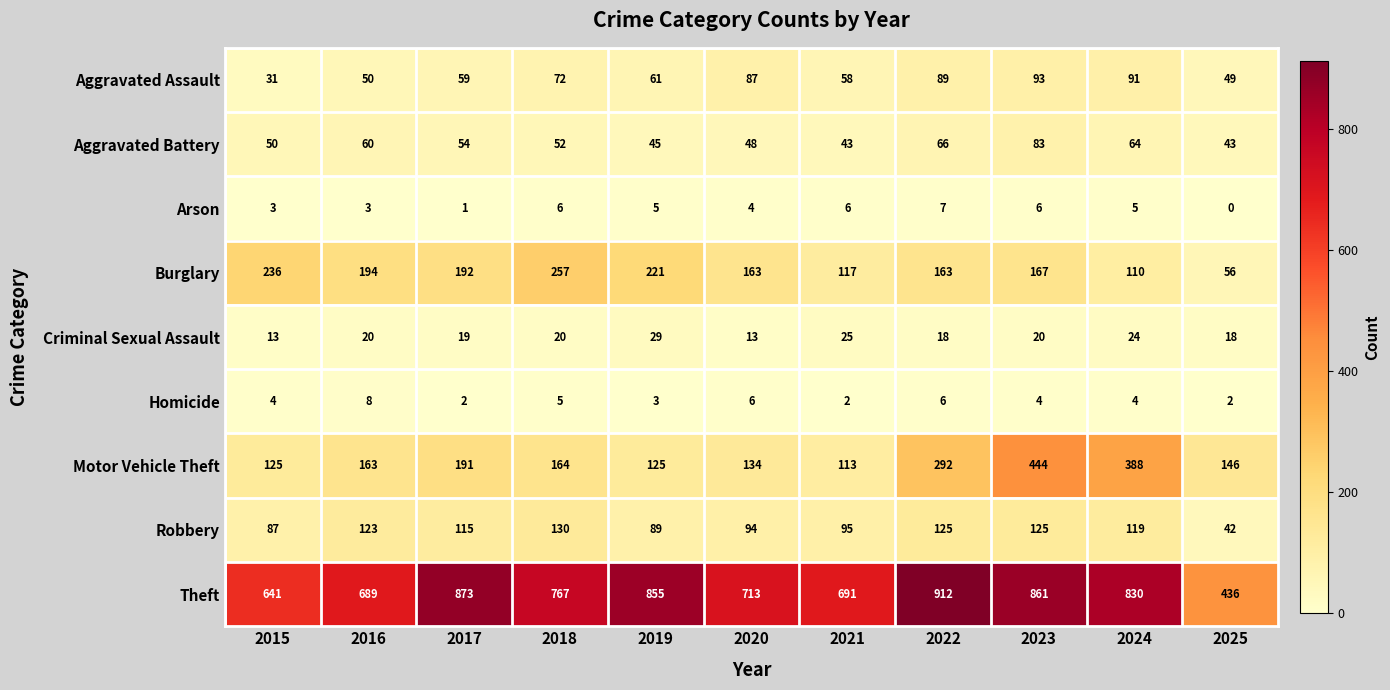

At how many categories does at least one series exceed 195?

11